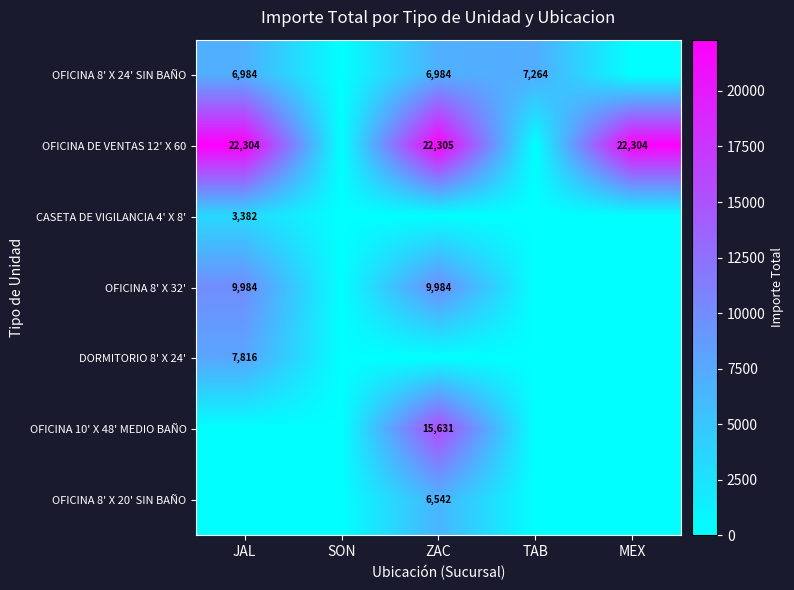

Is it true that OFICINA DE VENTAS 12' X 60 equals 22304 at JAL?

True